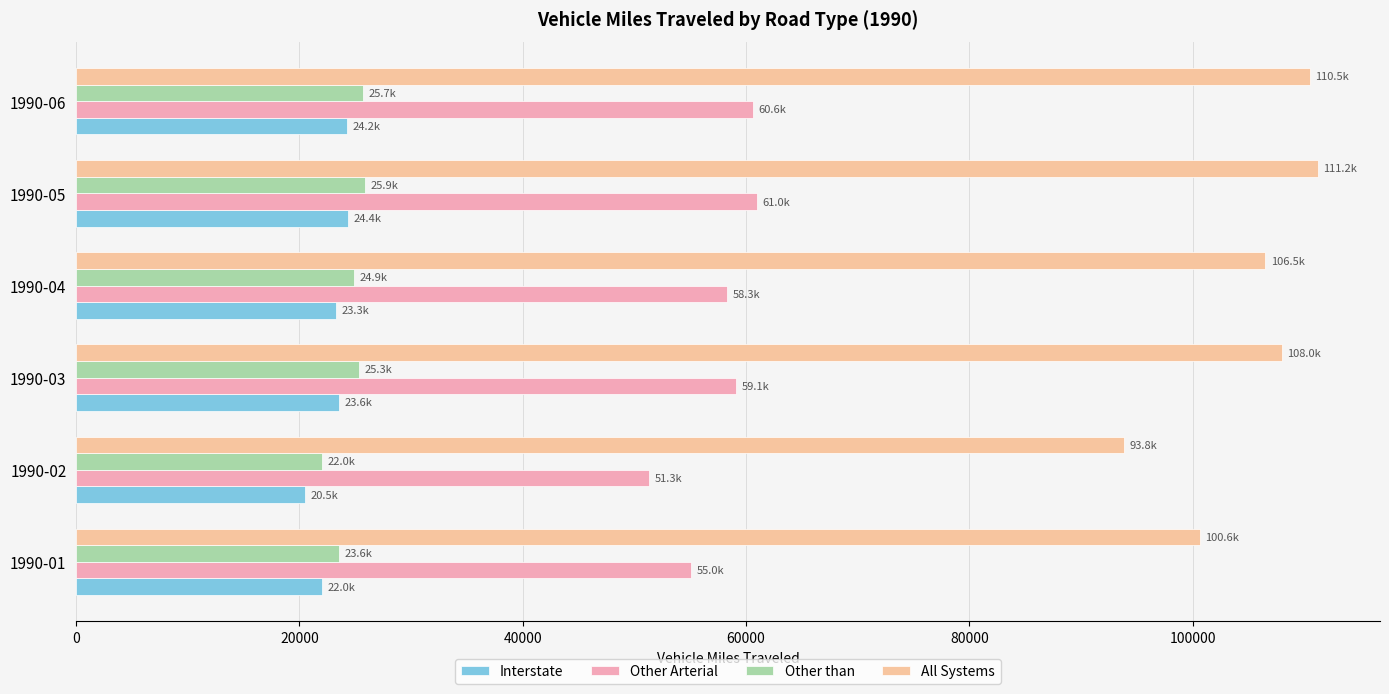

What is the average value of the Other than series?

24558.7